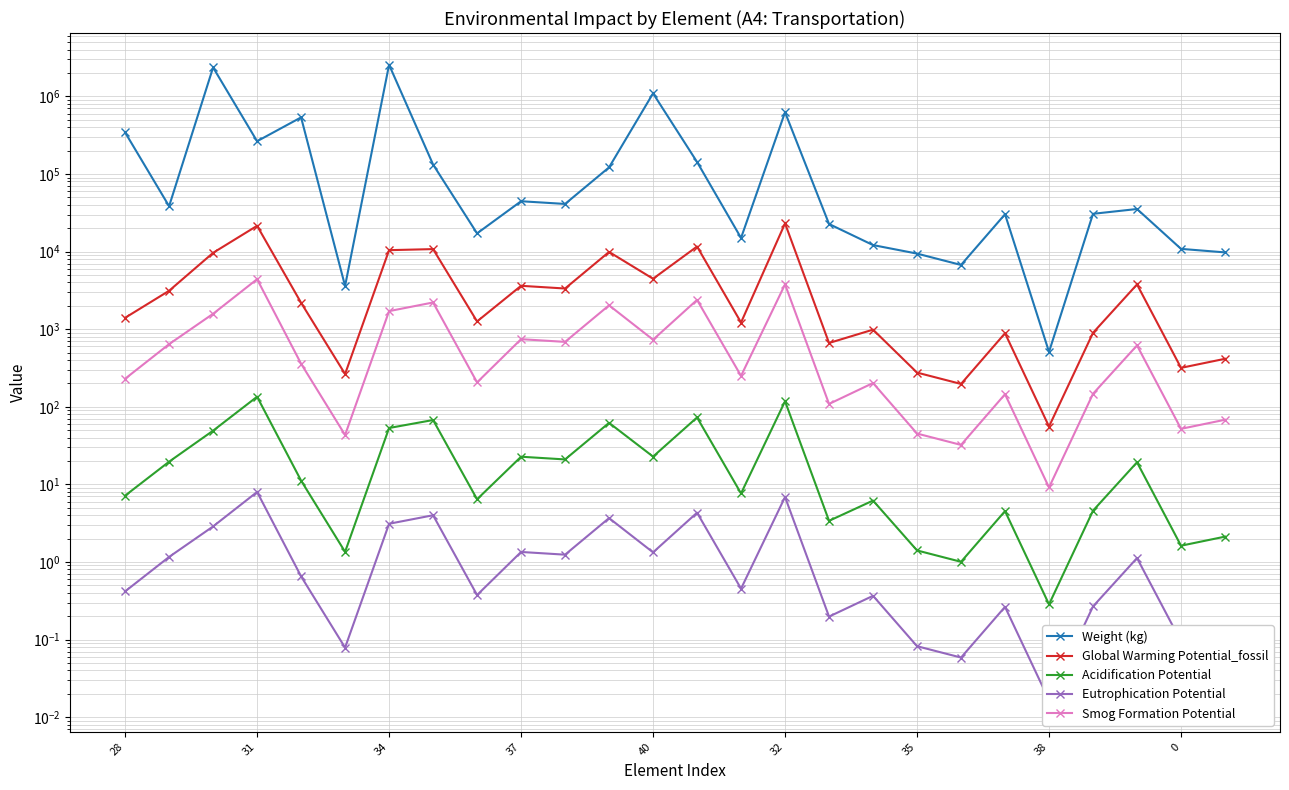

Rank the series at 38 from highest to lowest value.

Weight (kg), Global Warming Potential_fossil, Smog Formation Potential, Acidification Potential, Eutrophication Potential